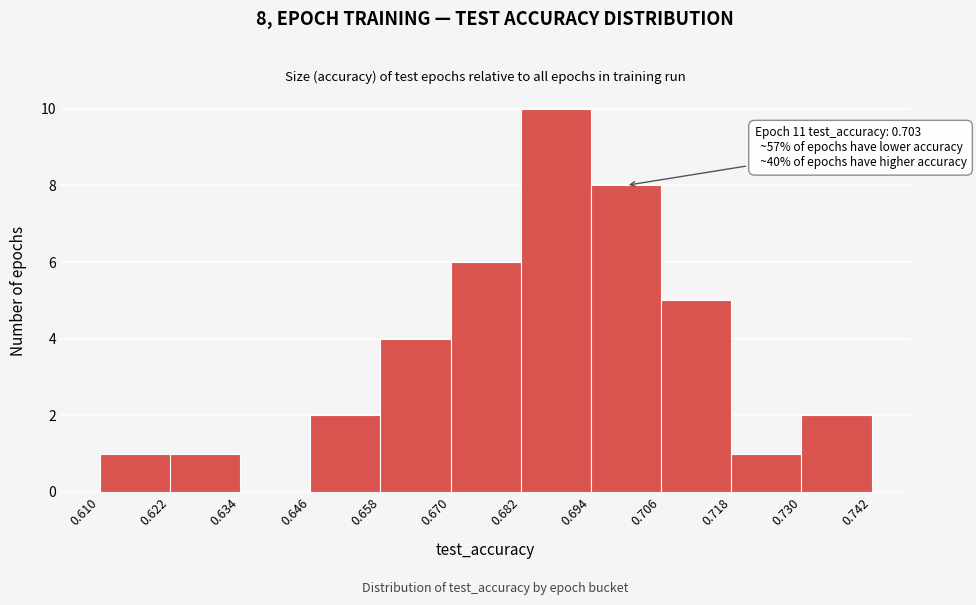

Over which range of the x-axis is the bar tallest?

0.682 to 0.694